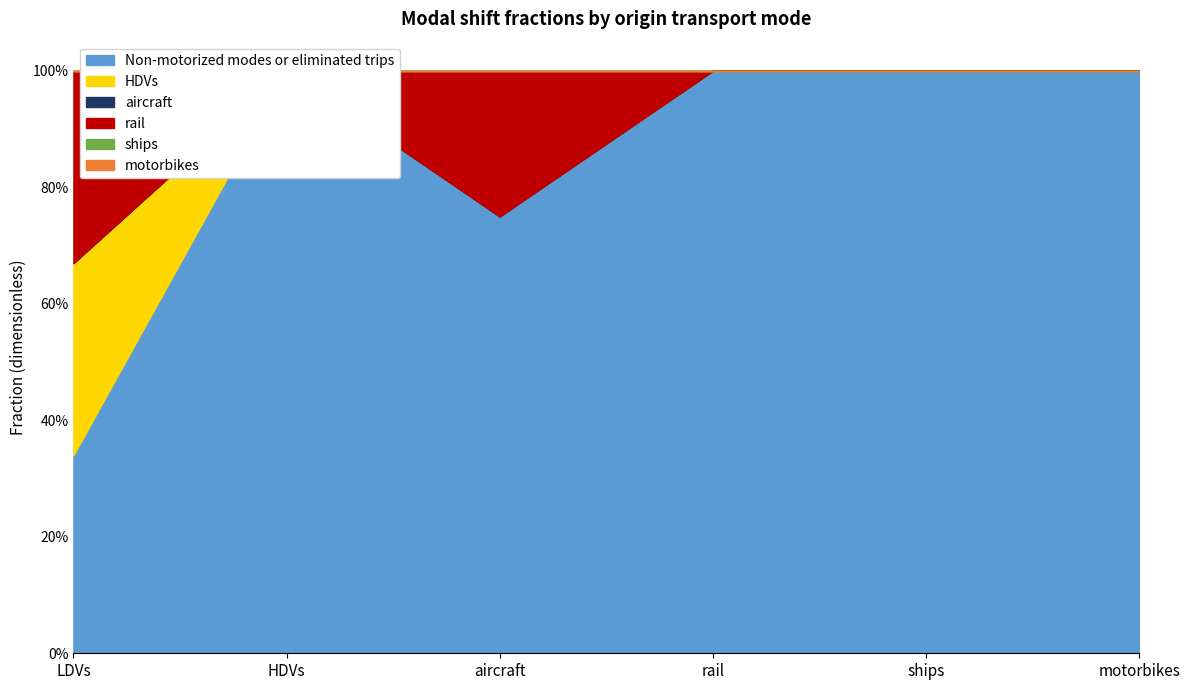

At which label is Non-motorized modes or eliminated trips closest to 0?

LDVs